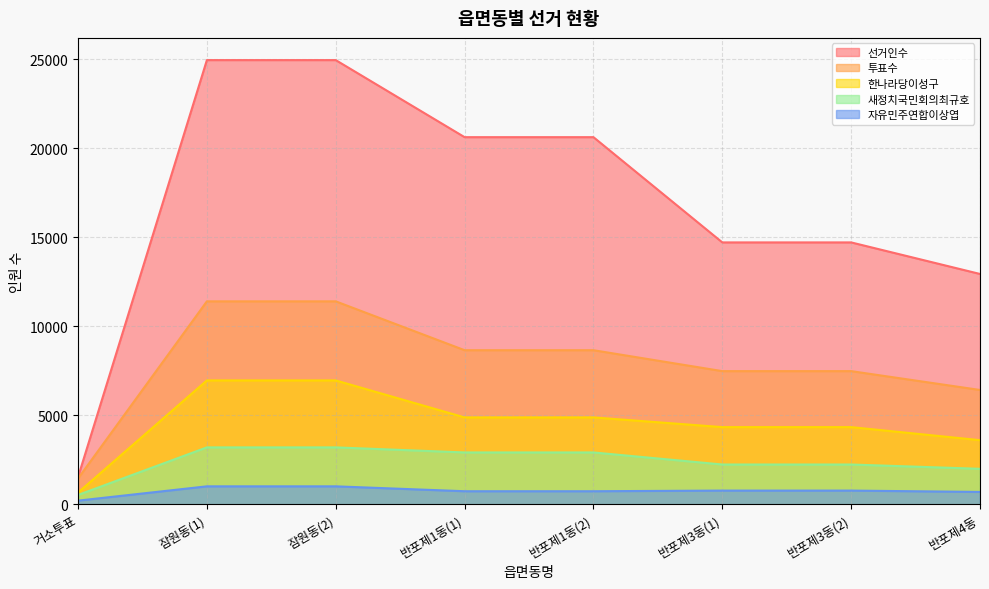

True or false: 한나라당이성구 and 자유민주연합이상엽 cross at least once.

False